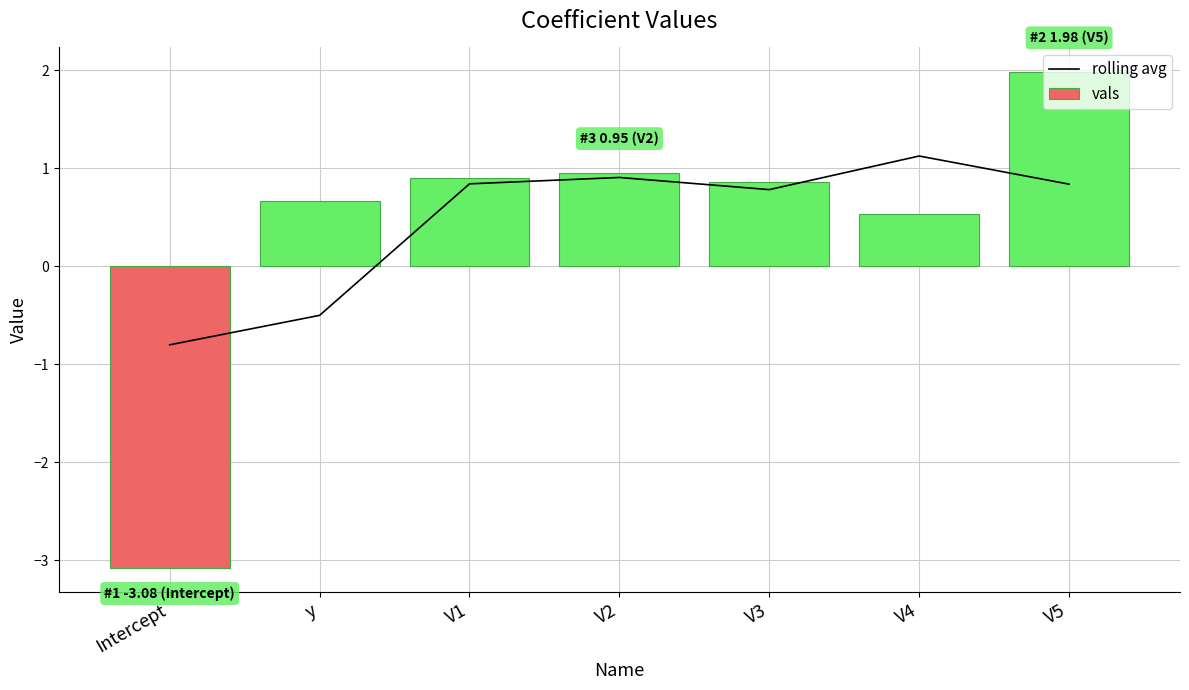

What is the total value across all series at y?

0.2